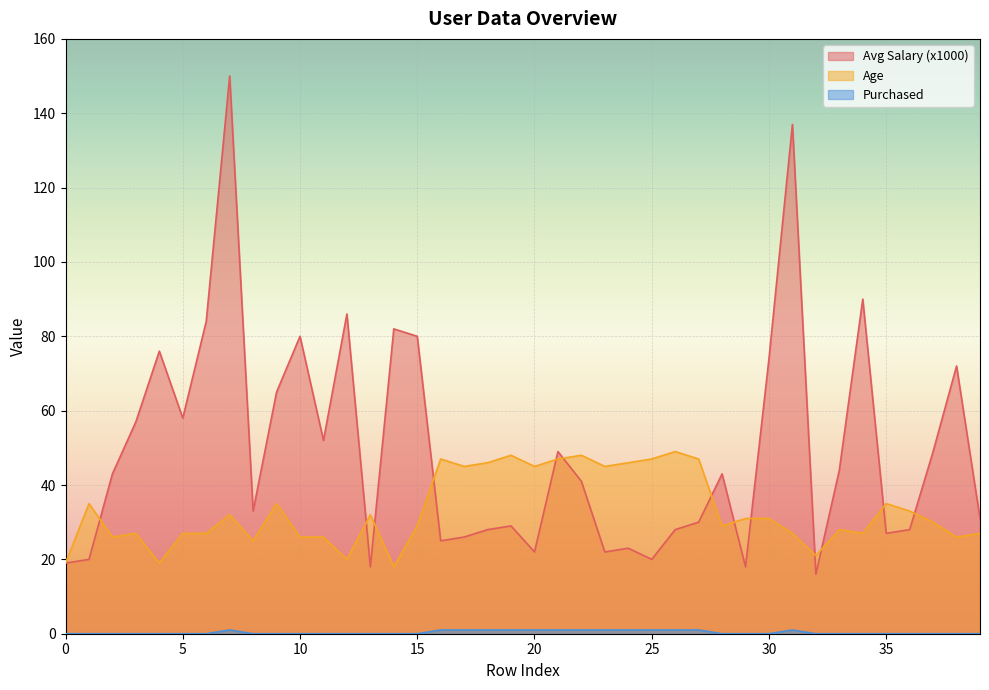

What is the difference between the Avg Salary (x1000) values at 39 and 32?

15